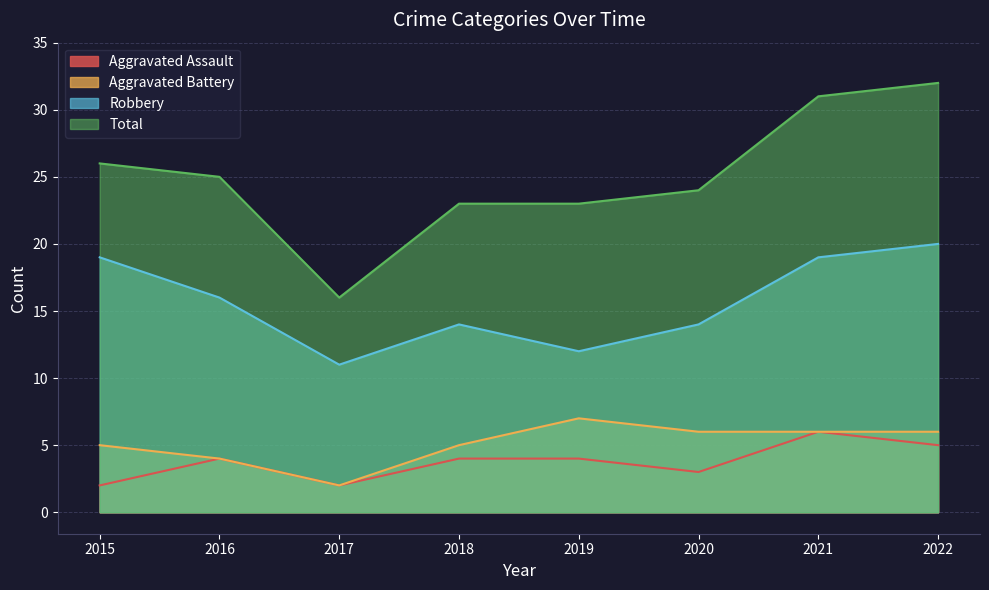

What are all the series names shown in the legend?

Aggravated Assault, Aggravated Battery, Robbery, Total